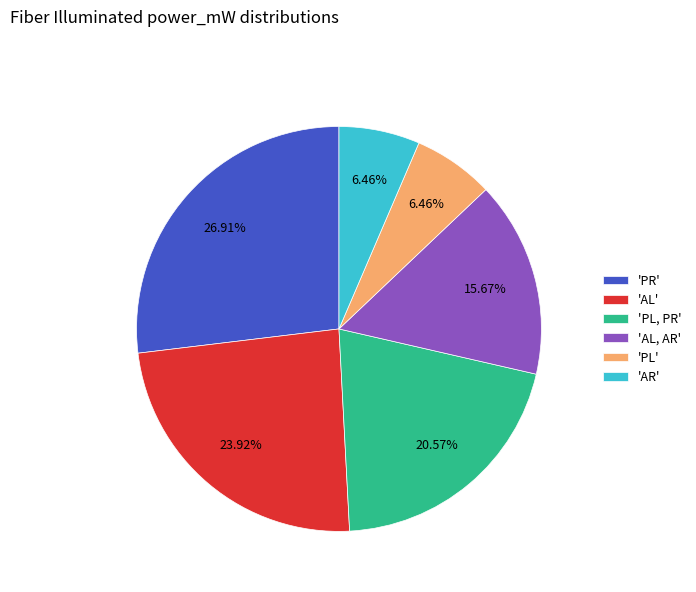

Does 'PL, PR' account for over 50% of the chart?

No